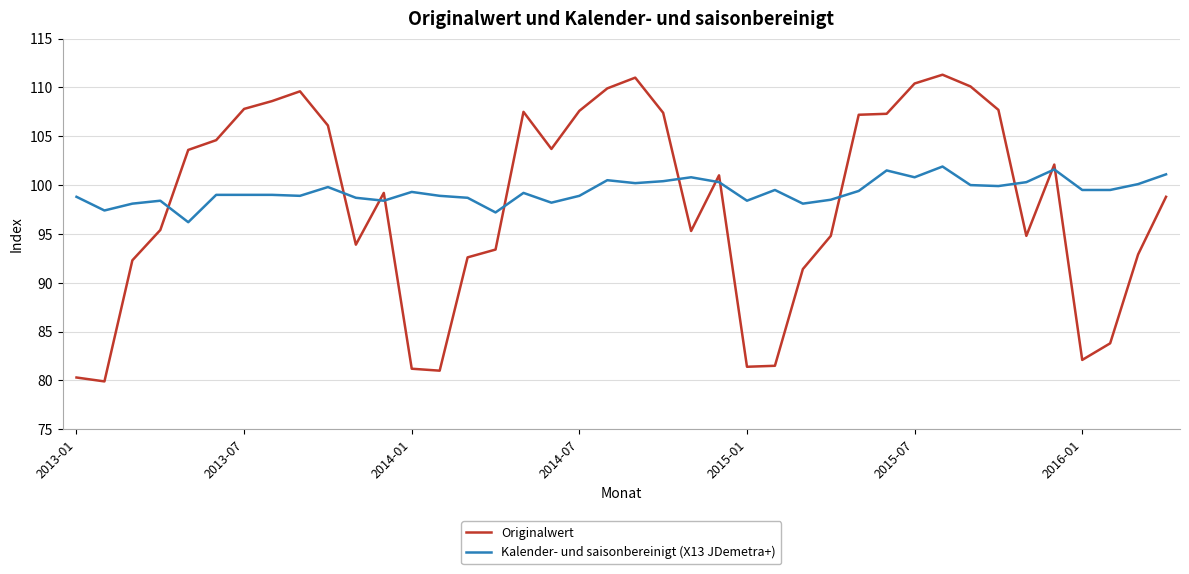

List the series in order of their peak value, lowest first.

Kalender- und saisonbereinigt (X13 JDemetra+), Originalwert